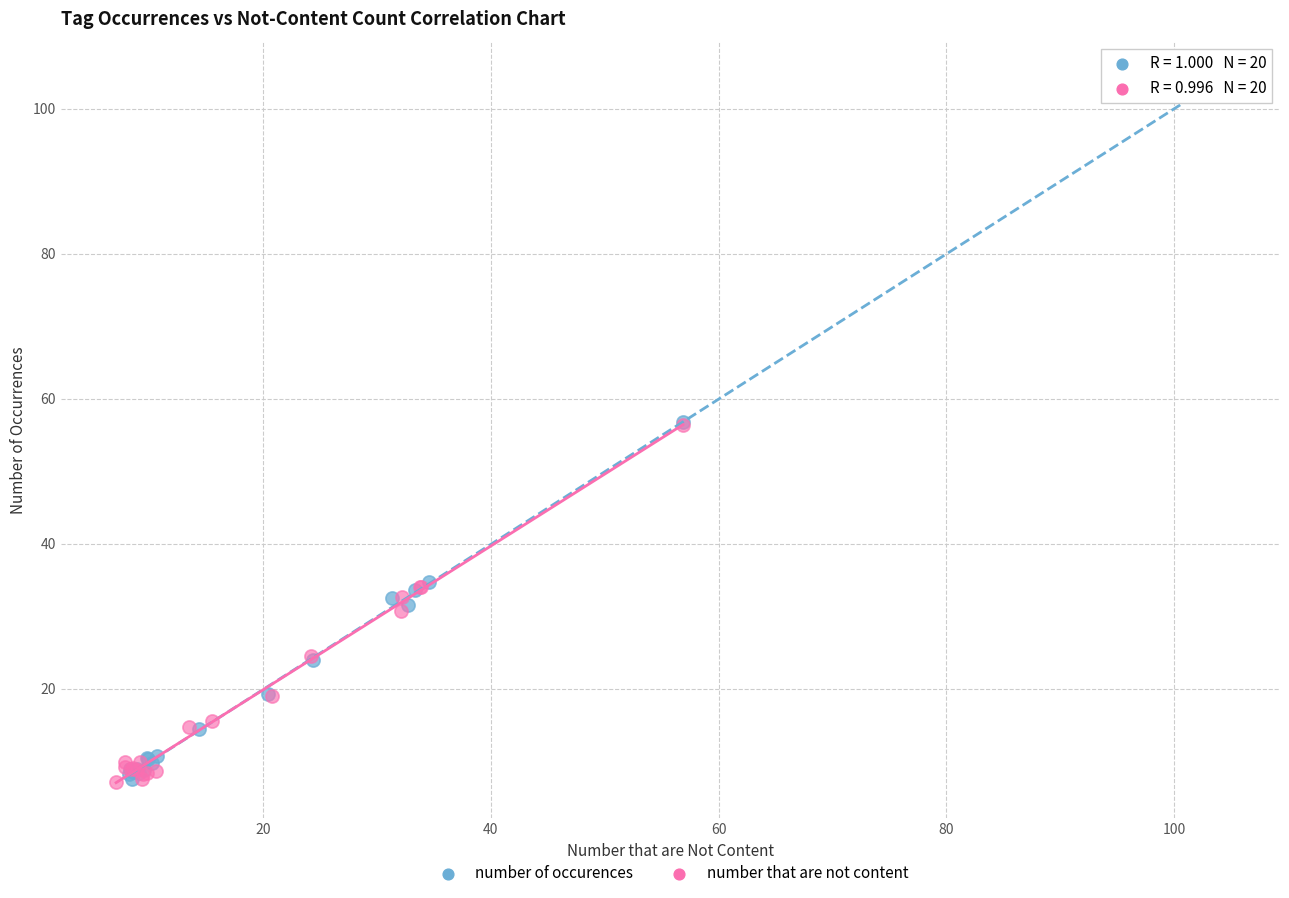

Which series has the widest spread of Y values?

number of occurences